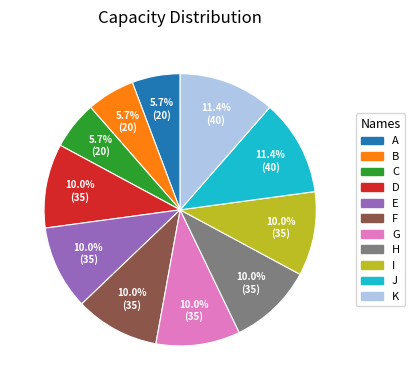

Is there a majority slice in this chart?

No